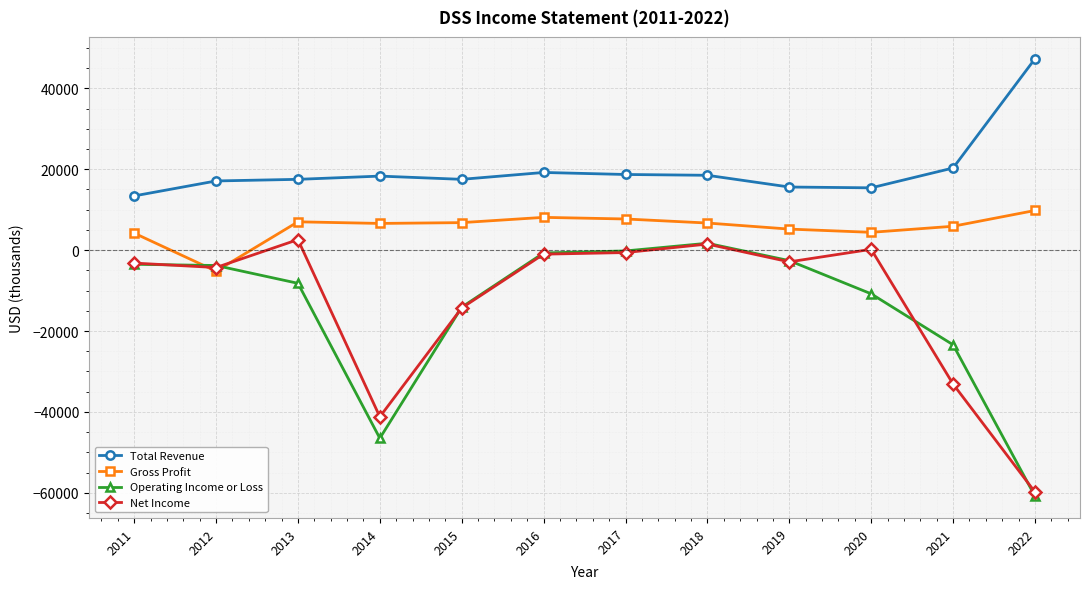

What is the difference between the highest and lowest values at 2012?

22300